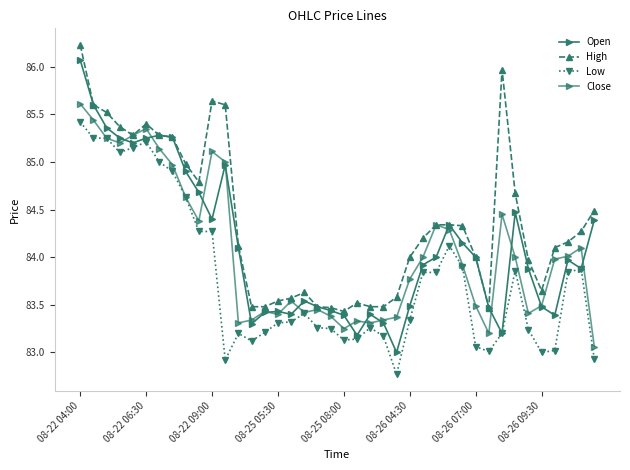

Which series has the largest range (max minus min)?

Open